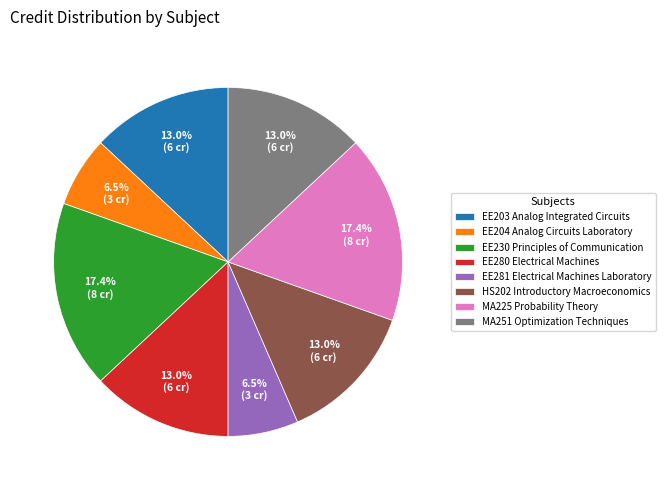

What is the total percentage of EE204 Analog Circuits Laboratory and EE281 Electrical Machines Laboratory?

13.0%